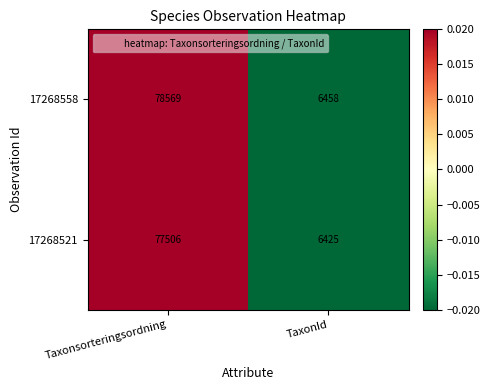

Reading left to right, what are all the values shown in this chart?

17268558: 78569	6458
17268521: 77506	6425